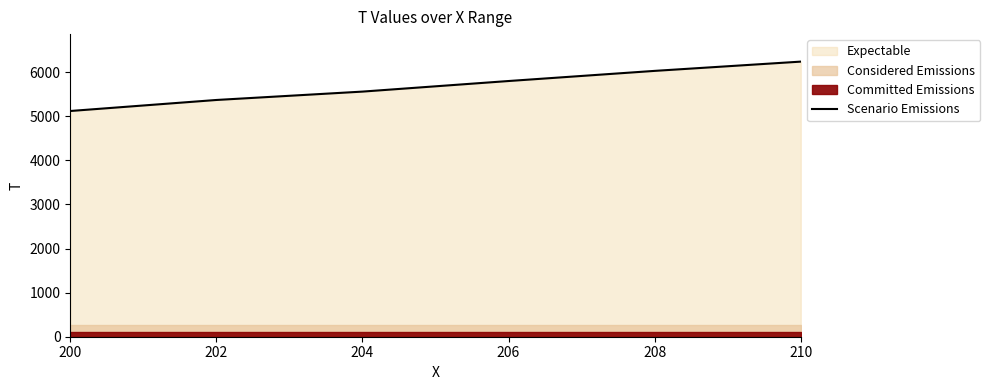

Where does the data first go above 5800?

208